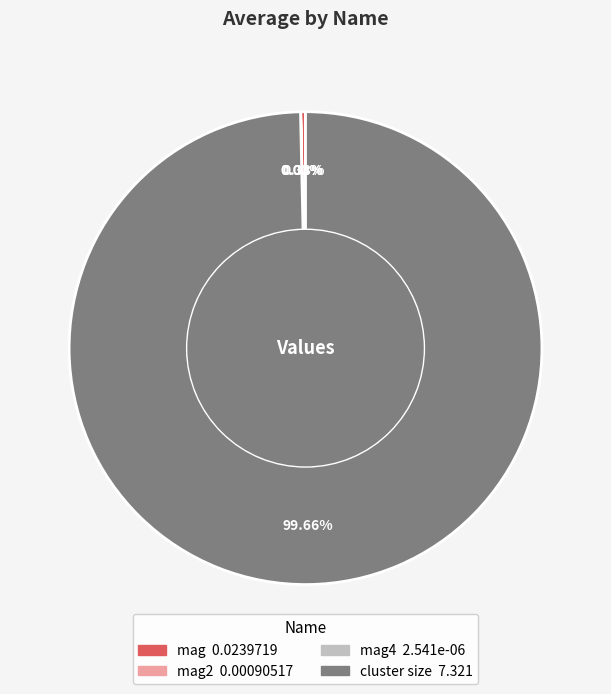

Is there a majority slice in this chart?

Yes